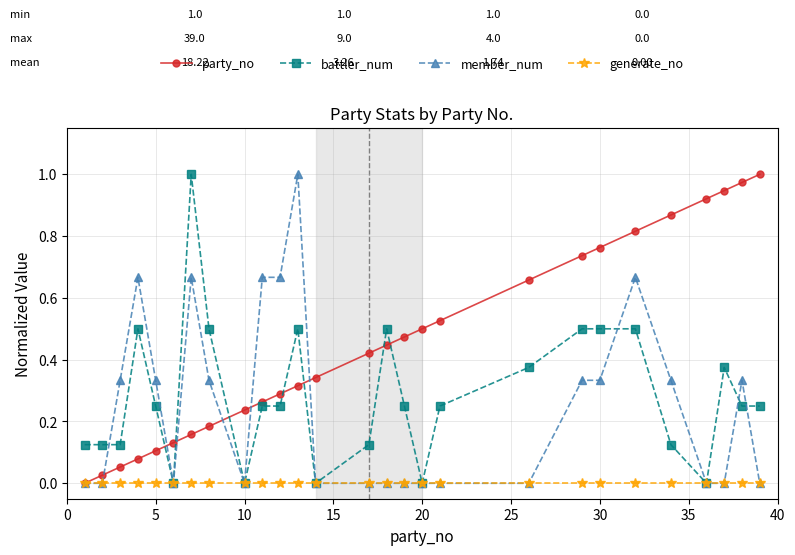

True or false: battler_num has more than 0 interior local peaks.

True